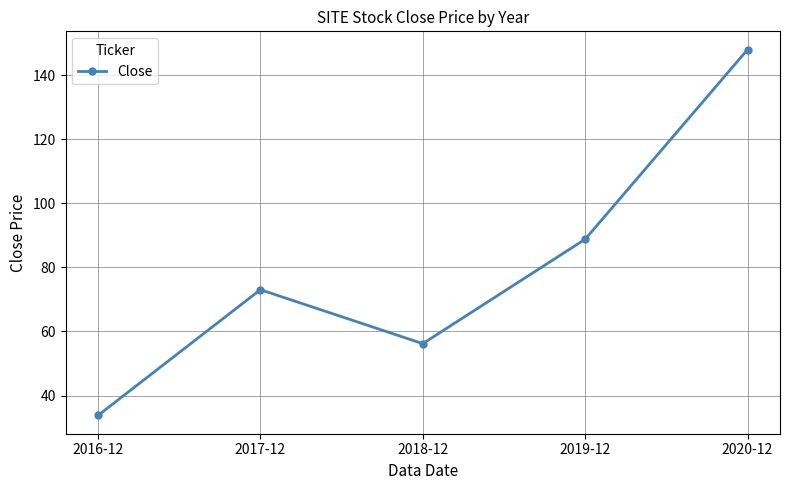

How many series are shown in this chart?

1